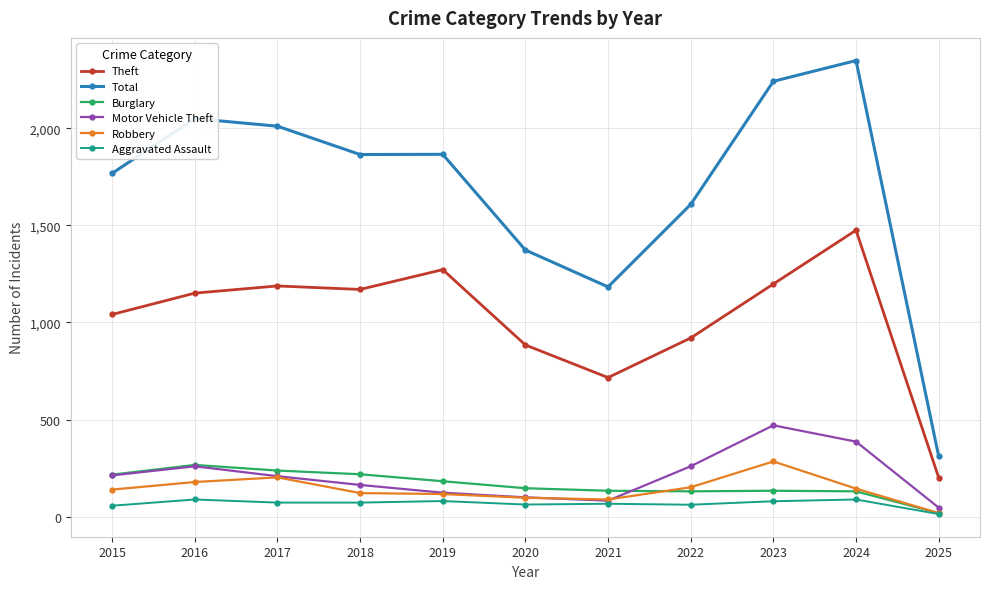

True or false: Robbery has a value of 202 at 2017.

True